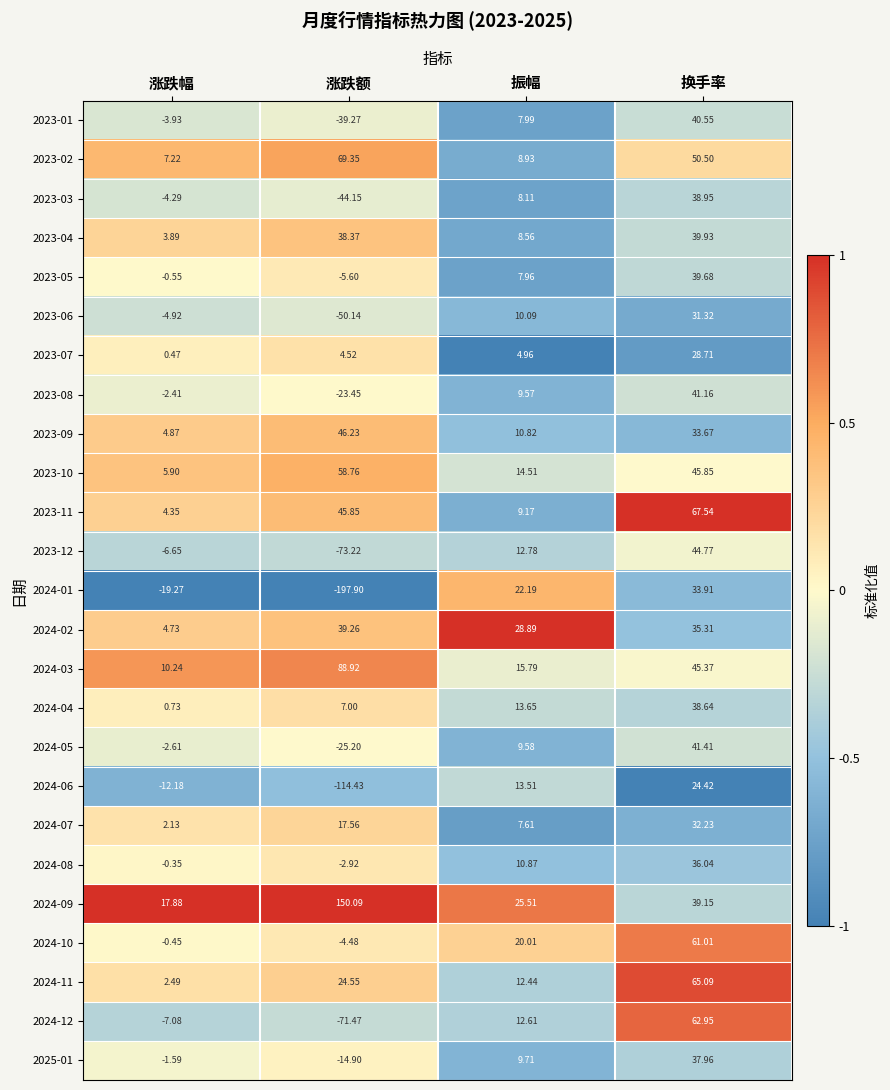

At which label does 2023-11 first exceed 45?

涨跌额